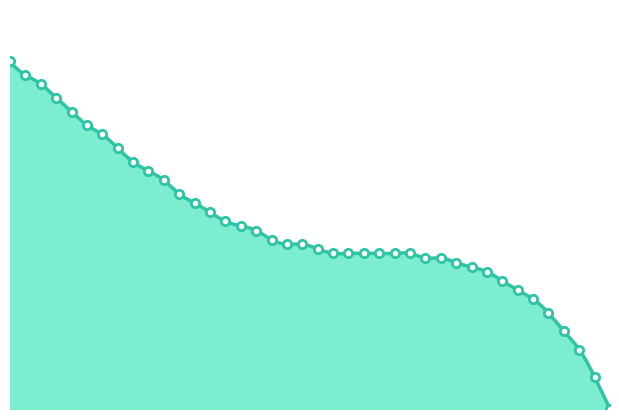

Is it true that the value at 15.5 is 0.5?

True